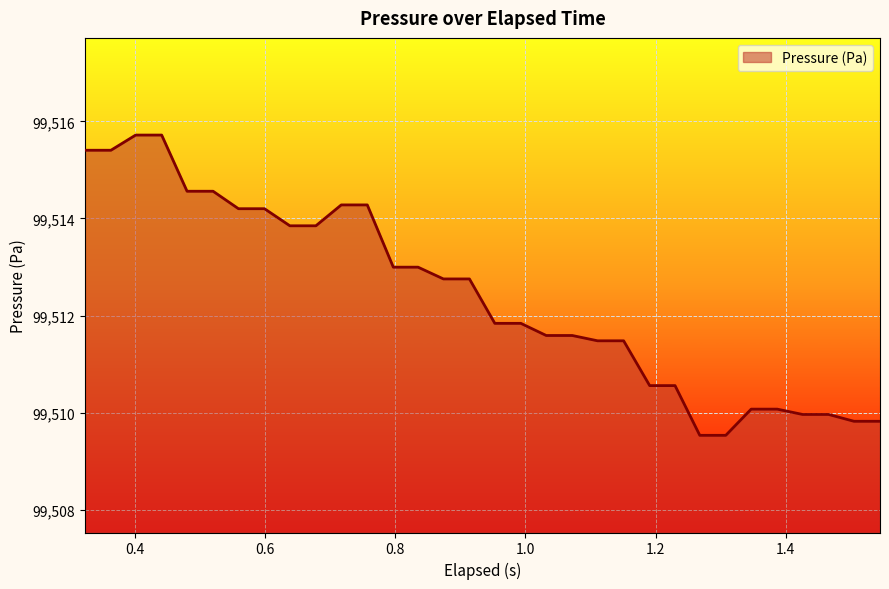

What is the difference between the maximum and minimum values?

6.2